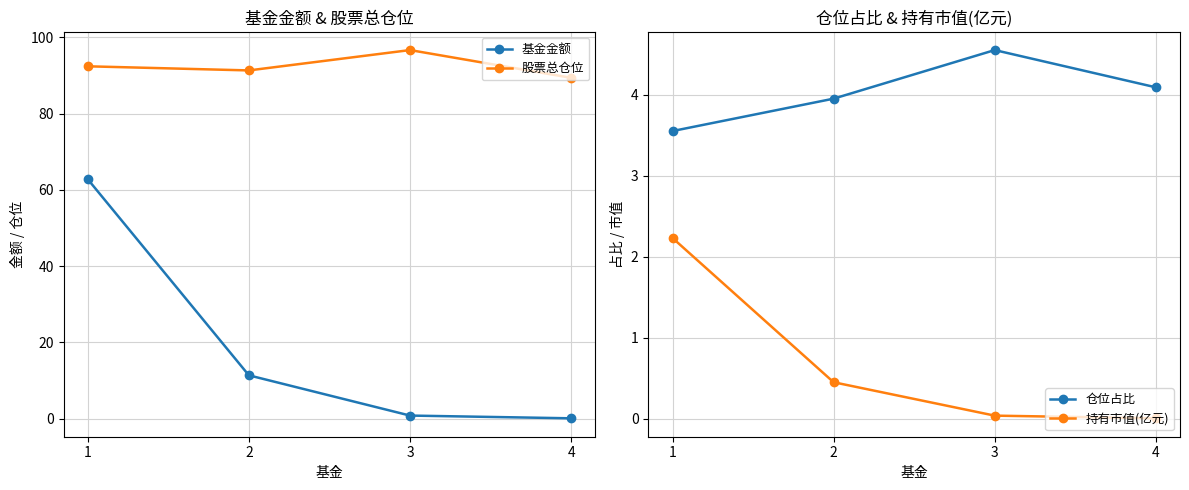

At 1, list the series in order from largest to smallest.

股票总仓位, 基金金额, 仓位占比, 持有市值(亿元)